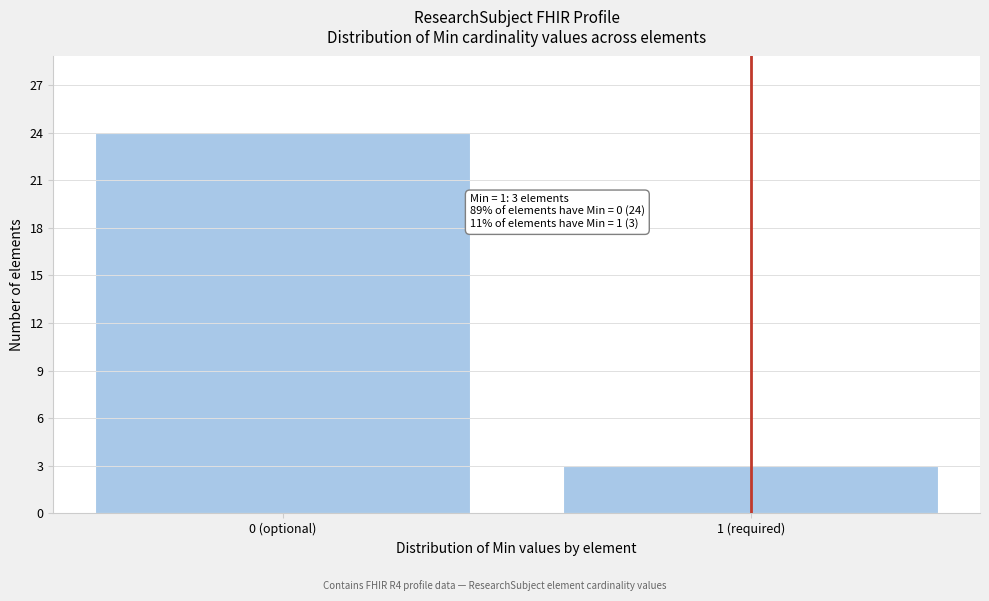

Reading right to left, extract all data points from this chart.

1 (required)=3	0 (optional)=24